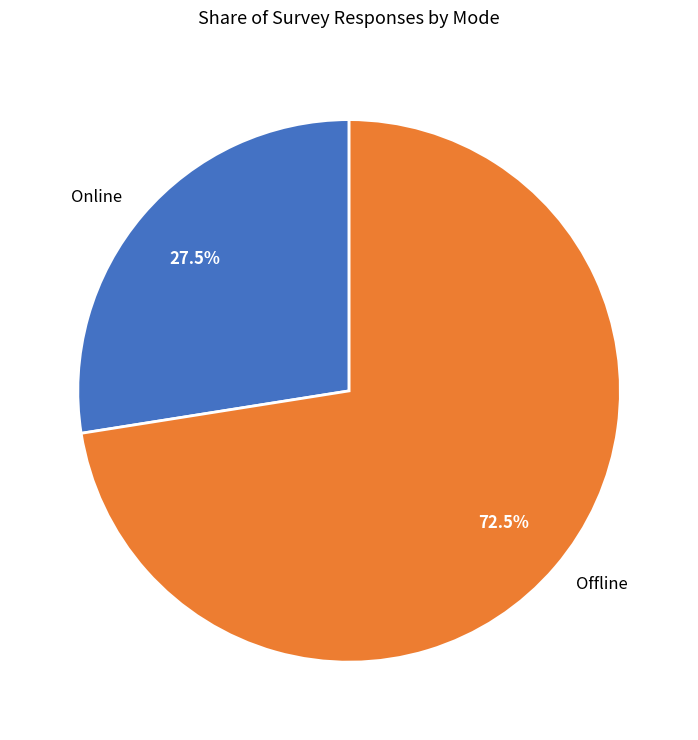

To the nearest percent, what is the difference between the Offline and Online slice percentages?

45%